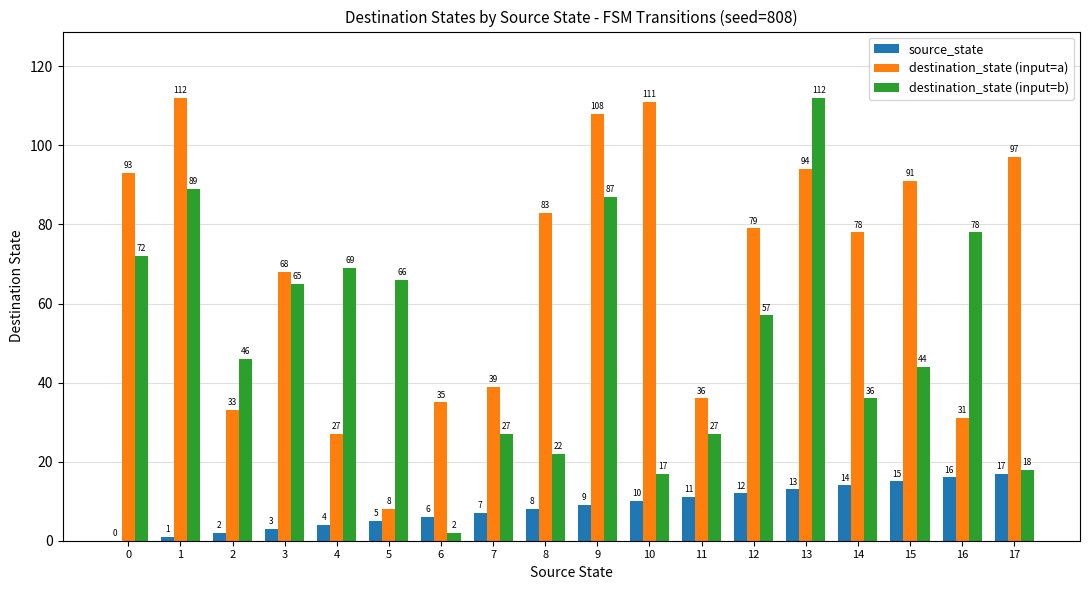

What is the maximum value for destination_state (input=a)?

112